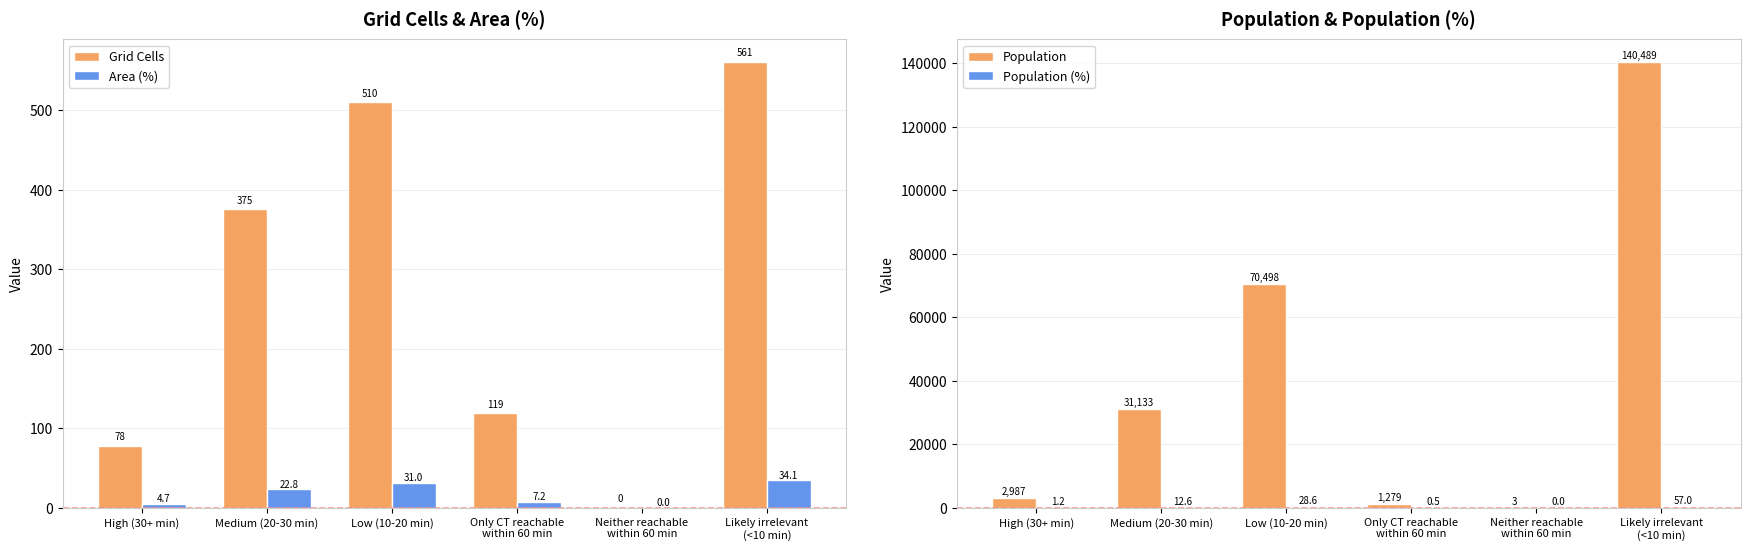

Is it true that Area (%) equals 4.7 at High (30+ min)?

True